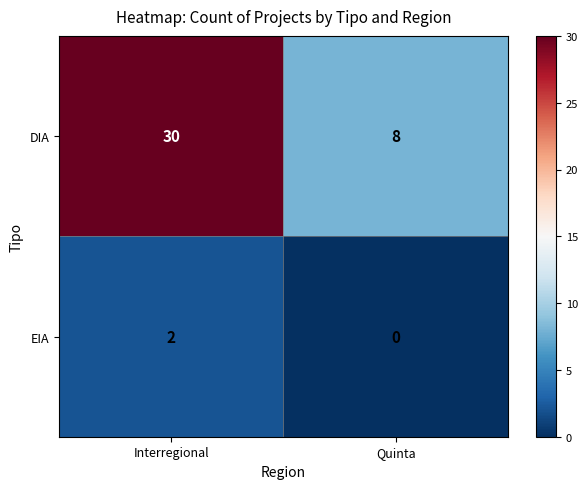

What is the approximate value of DIA at Interregional?

30